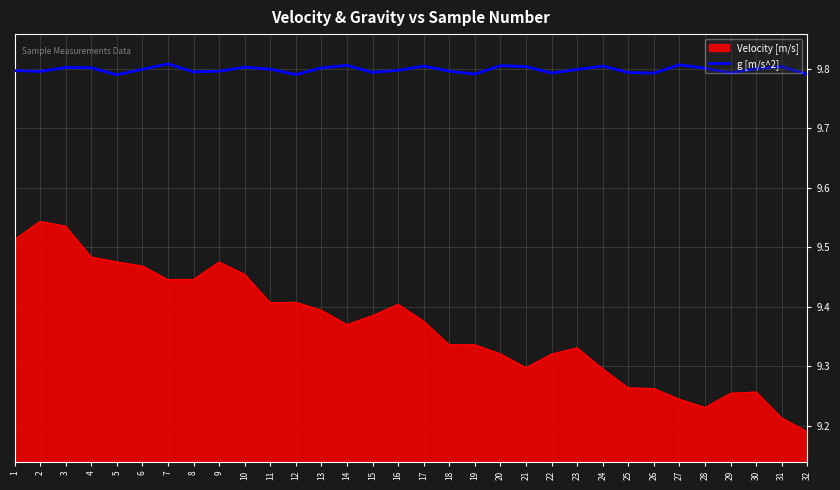

What is the total value across all series at 5?

19.3